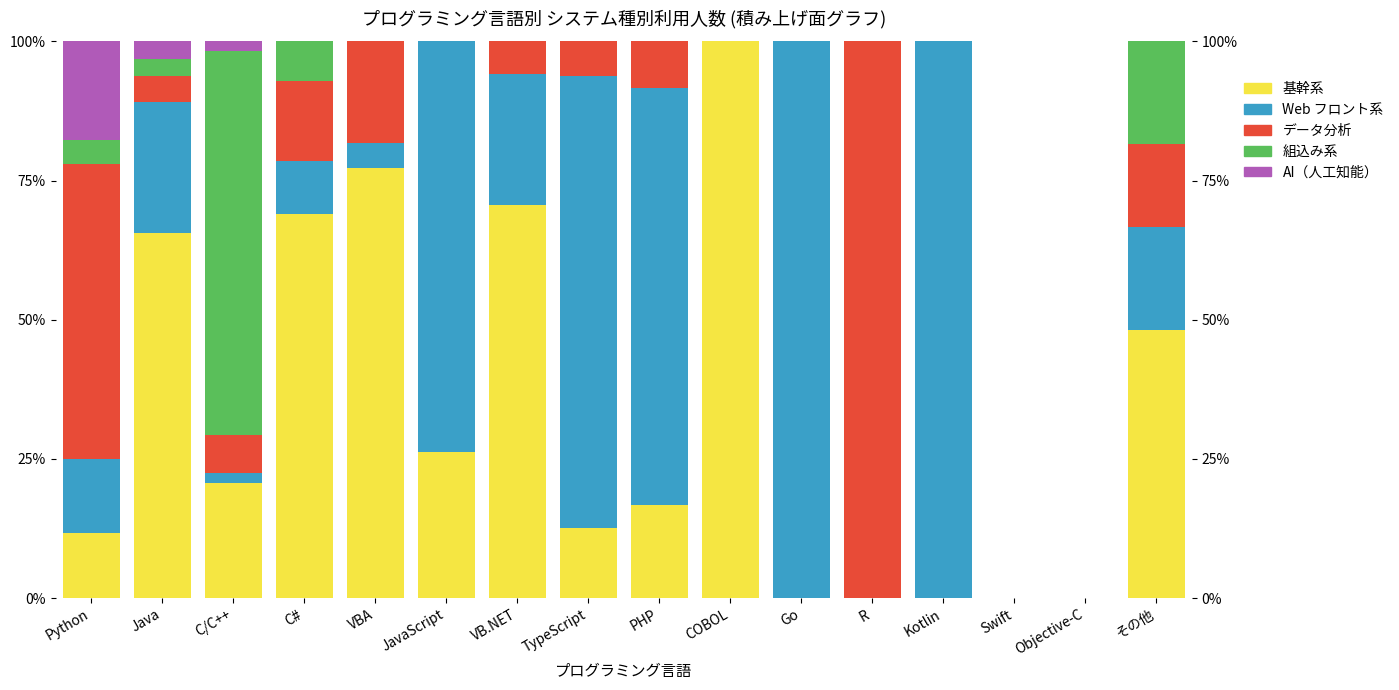

What is the difference between the second highest and minimum values in the AI（人工知能） series?

3.1